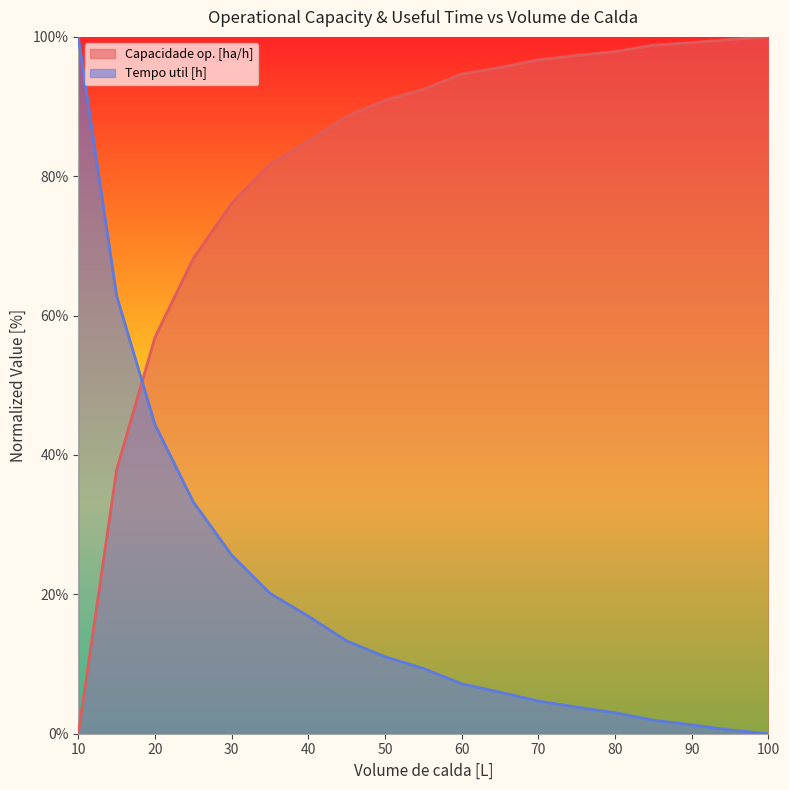

Rank the series at 70 from highest to lowest value.

Capacidade op. [ha/h], Tempo util [h]